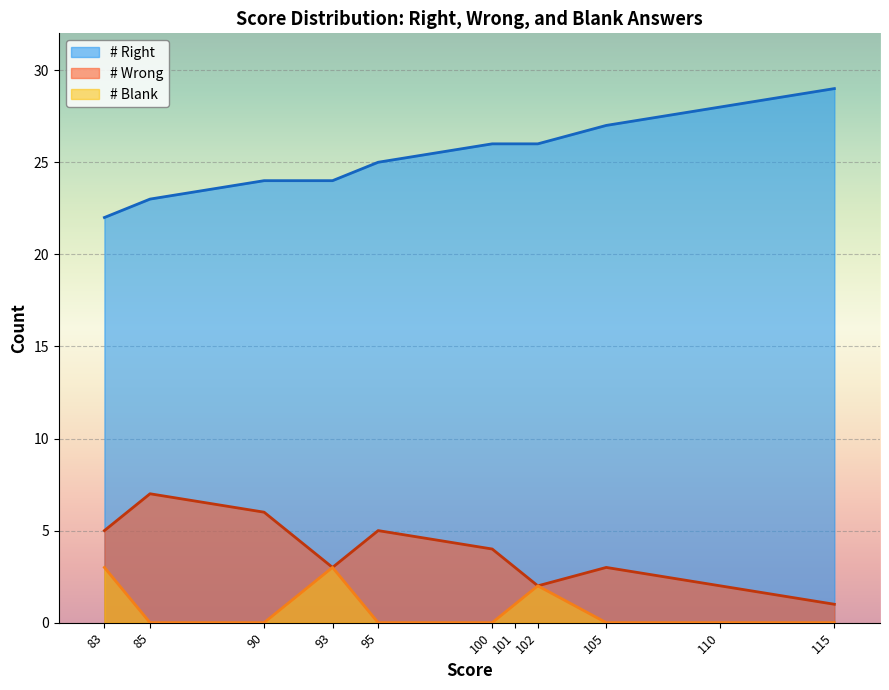

Which series changed the most between 110 and 85?

# Right